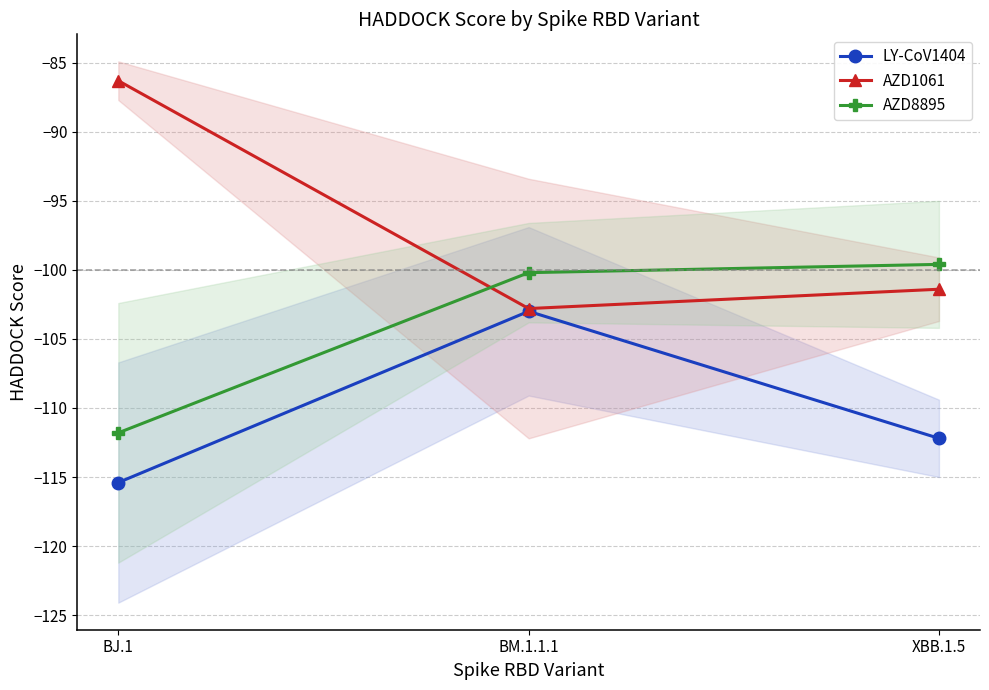

The LY-CoV1404 series shows -112.2 at XBB.1.5. True or false?

True